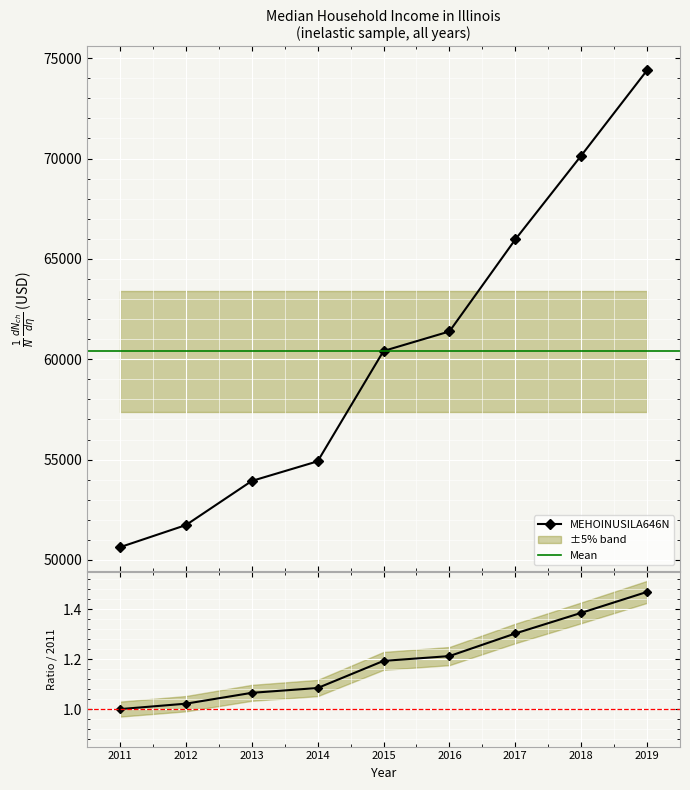

Reading right to left, extract all data points from this chart.

2019=74399	2018=70145	2017=65969	2016=61386	2015=60413	2014=54916	2013=53937	2012=51738	2011=50637